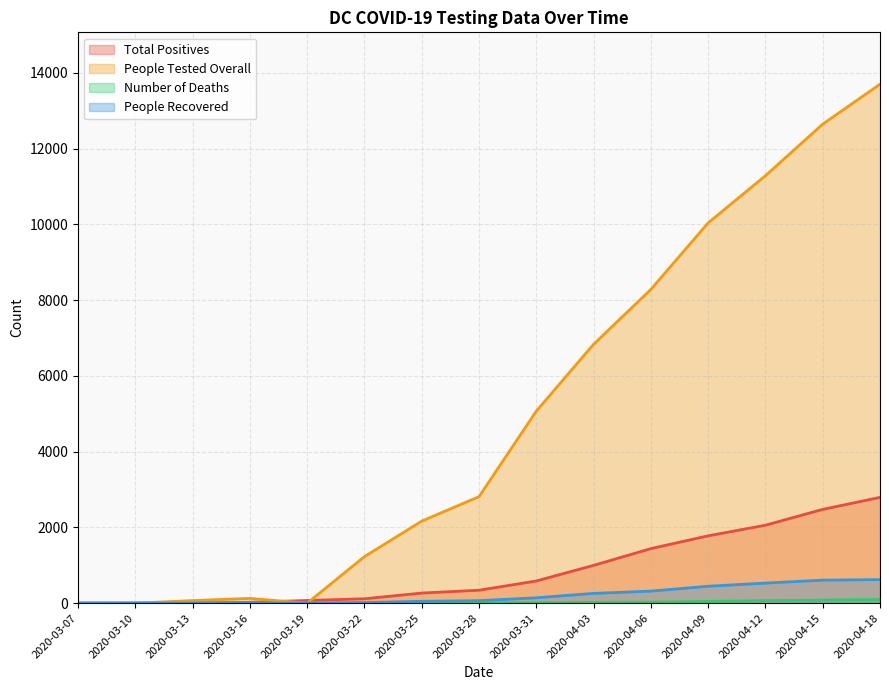

What is the label of the 12th point from the right?

2020-03-16